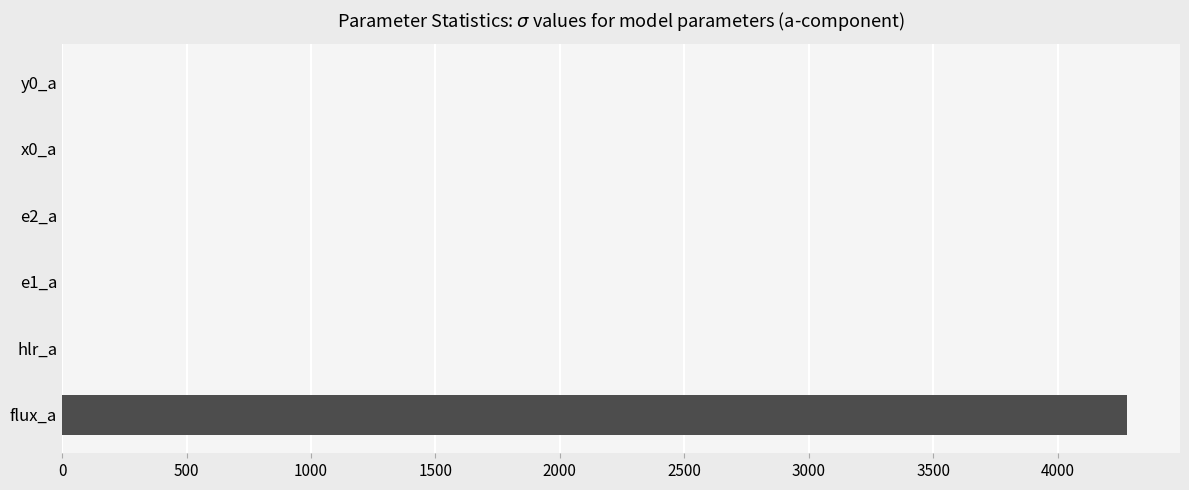

Which category has the highest value across all series?

flux_a